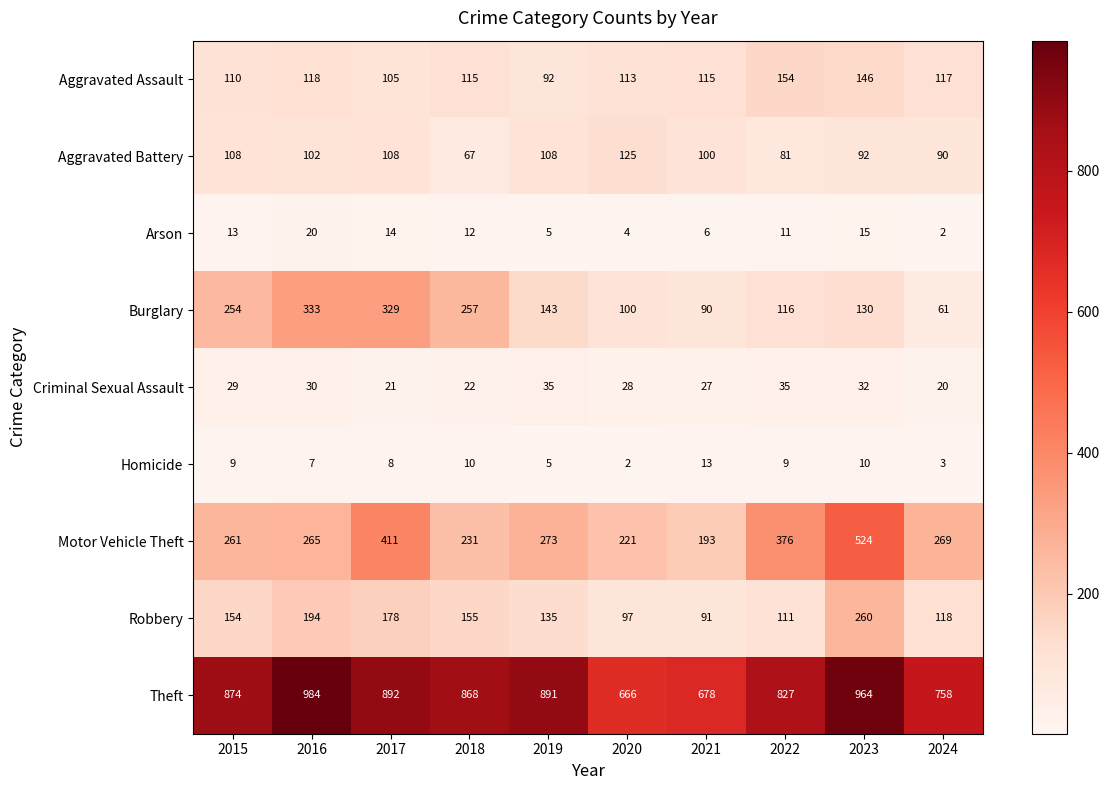

Read the Aggravated Assault value at 2016, to the nearest 10.

120